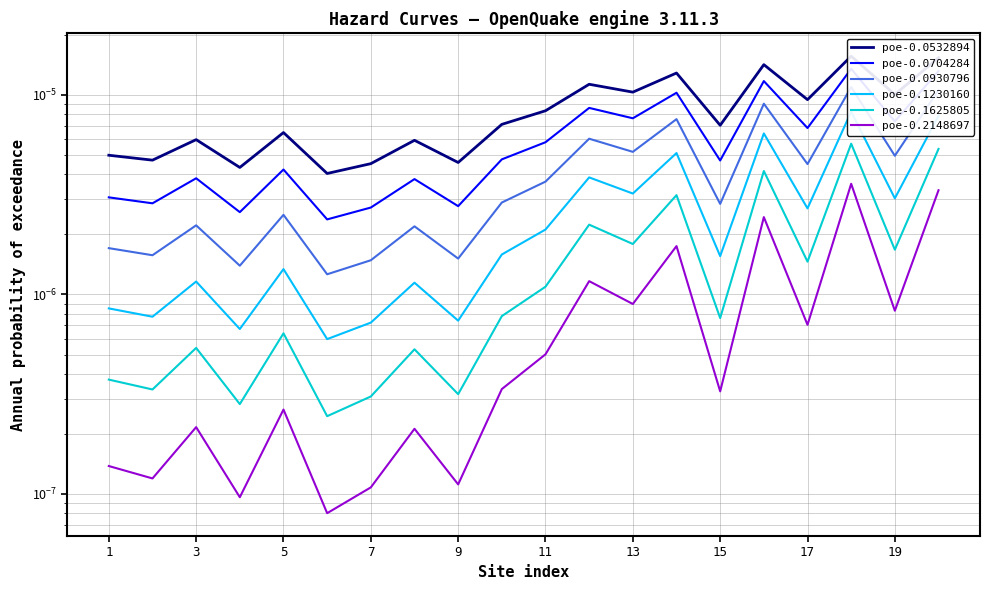

Is the value of poe-0.1230160 at 19 greater than the value of poe-0.0930796 at 1?

Yes